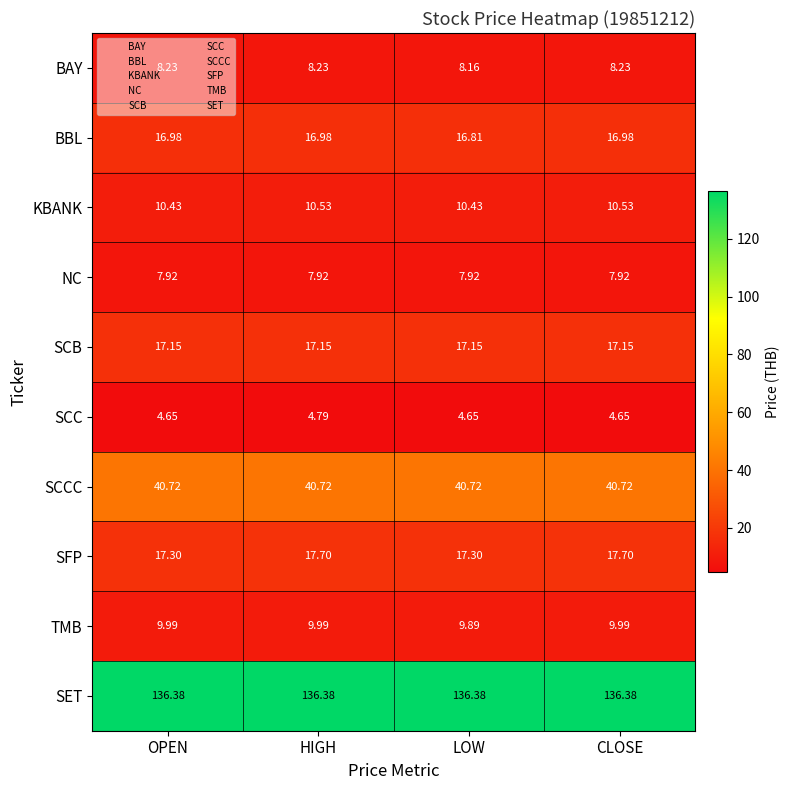

How many data points does each series have?

4